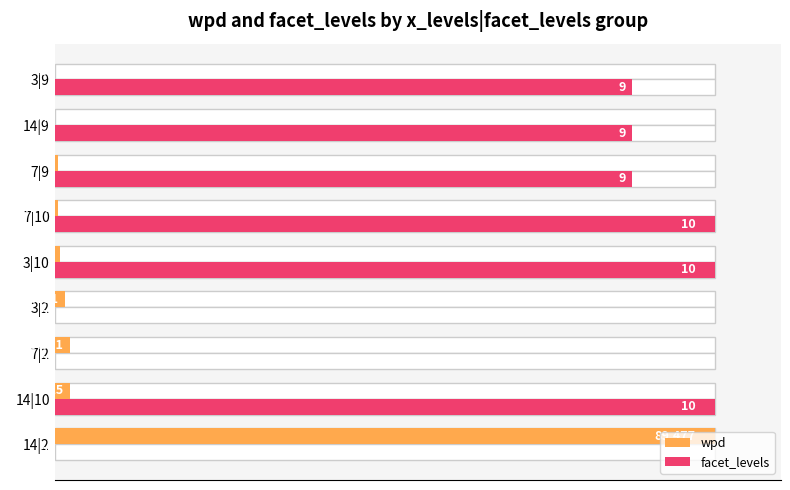

At which label does facet_levels reach its peak?

14|10